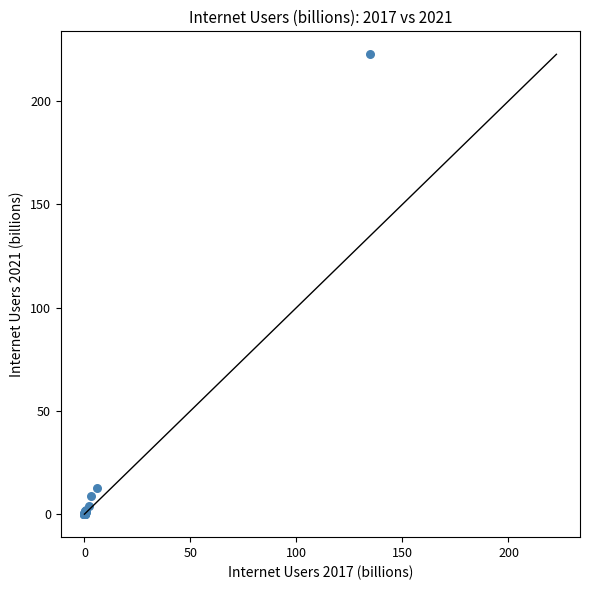

What Y value in the scatter plot is closest to 111?

12.8